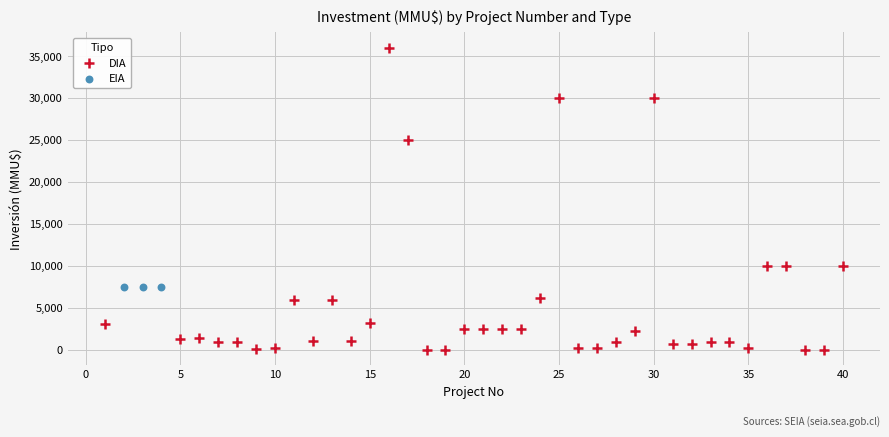

Which series reaches the minimum Y coordinate?

DIA